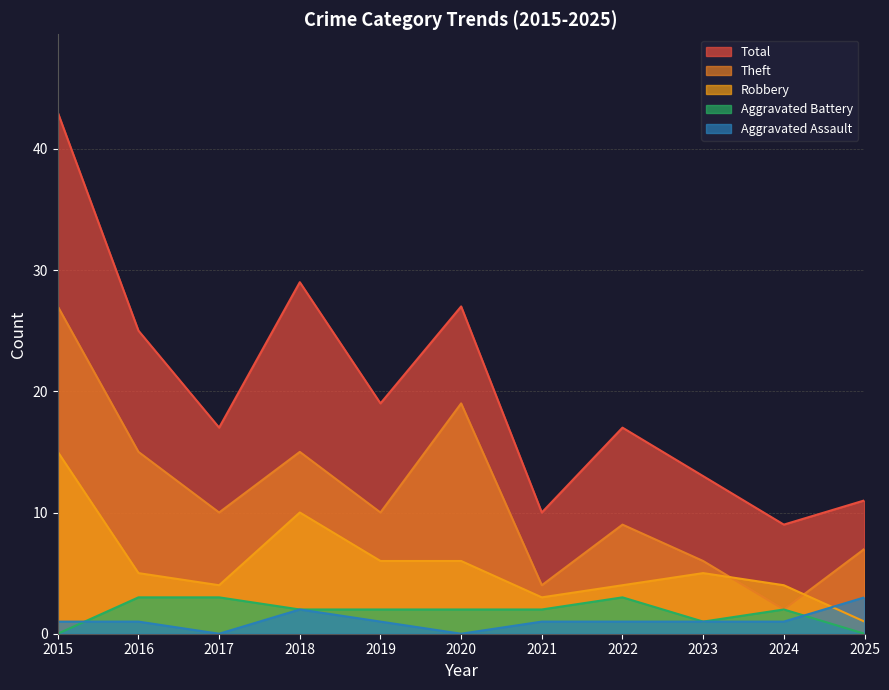

What is the maximum value shown in the chart?

43